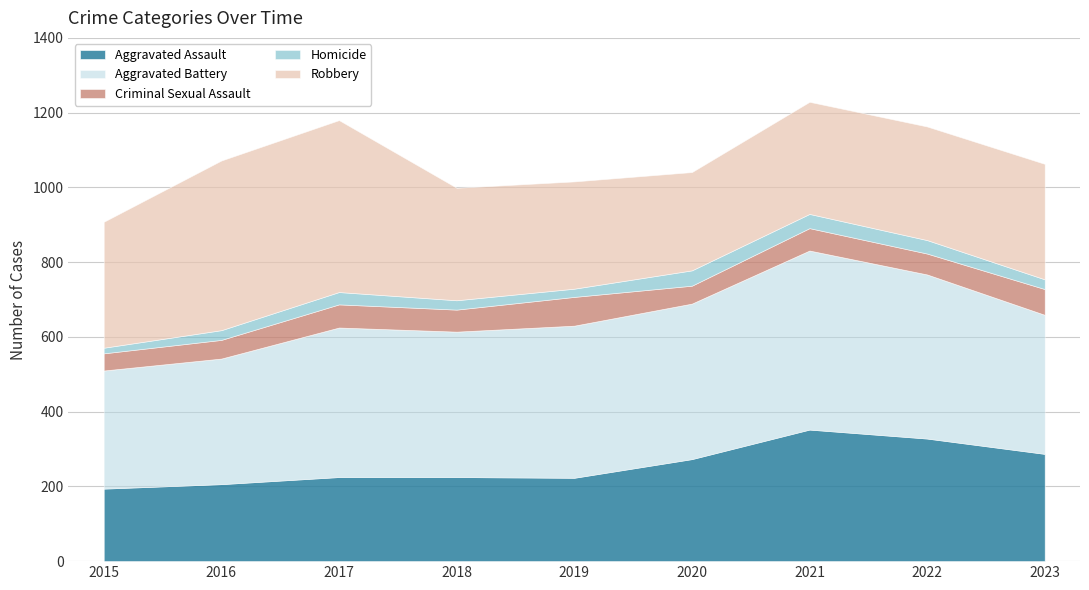

True or false: Homicide and Robbery cross at least once.

False